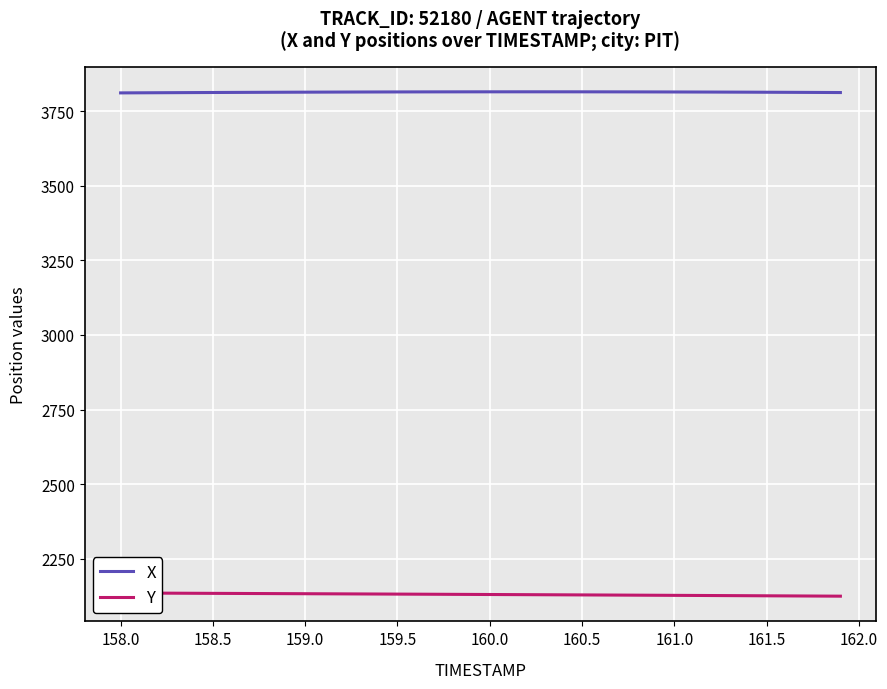

What are all the series names shown in the legend?

X, Y